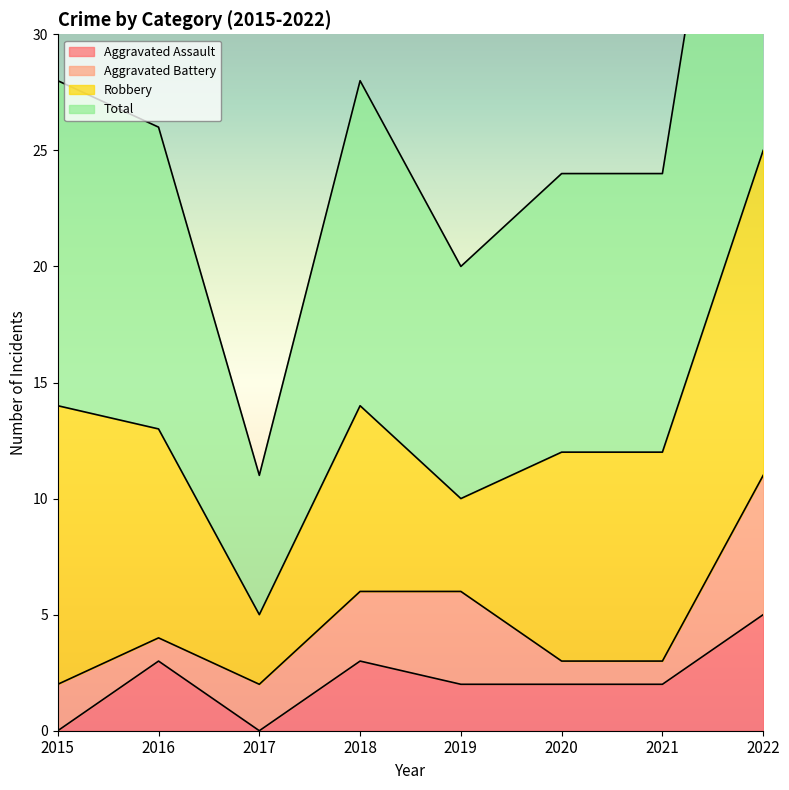

How many Aggravated Assault values are between 2 and 3?

5